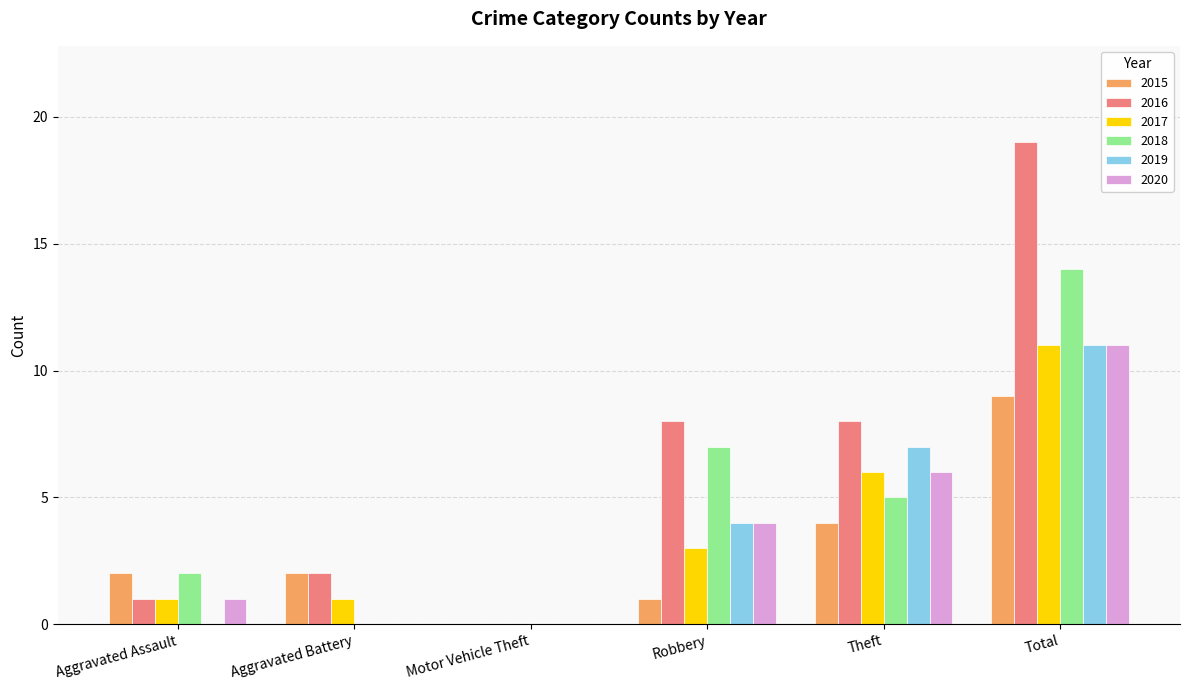

At which label is 2017 closest to 5?

Theft